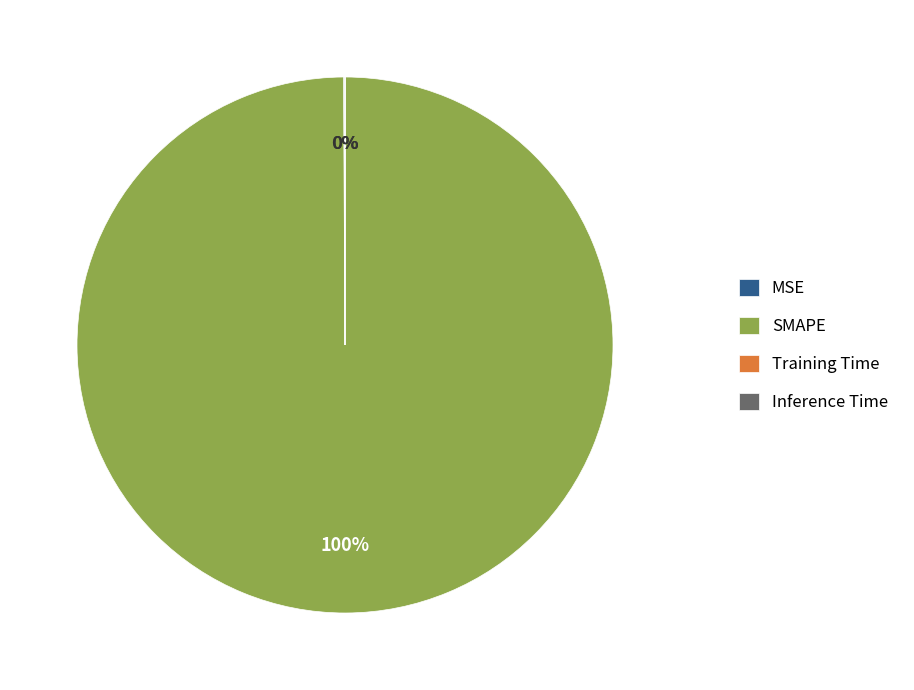

What is the largest slice in the pie chart?

SMAPE